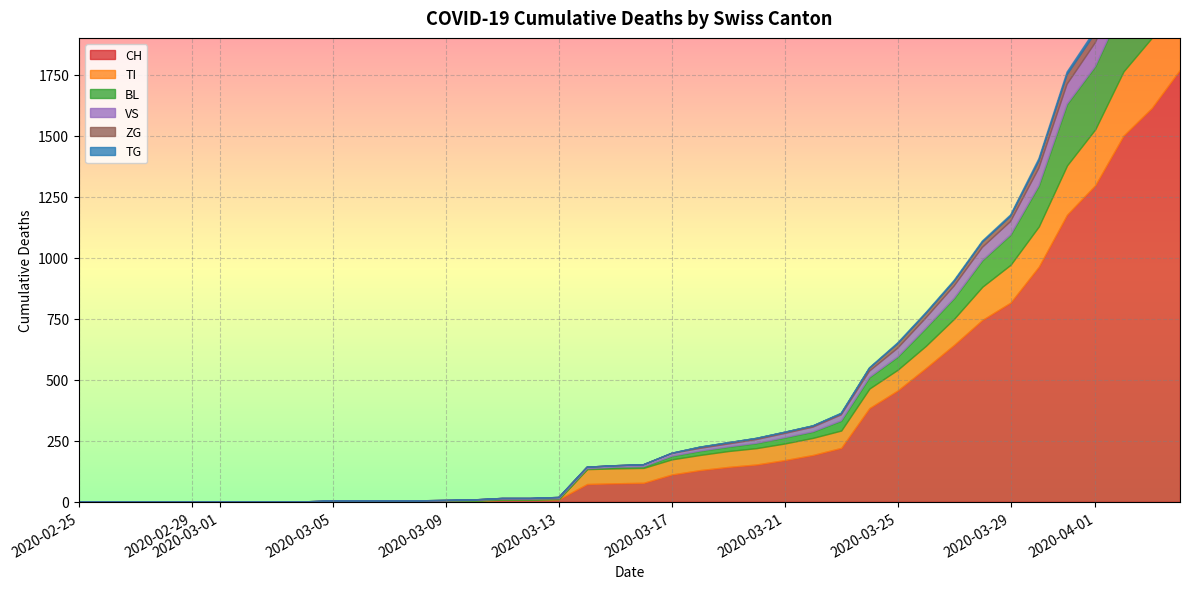

True or false: ZG and BL cross at least once.

False